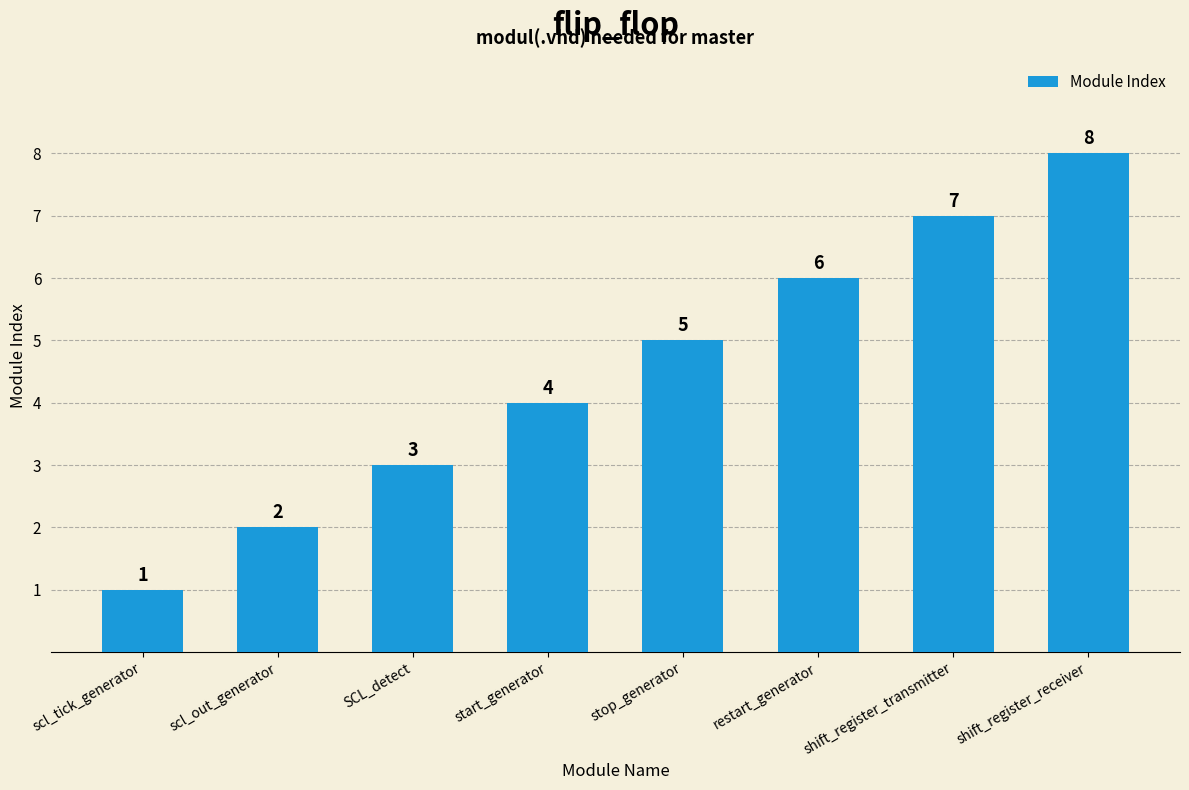

Which label corresponds to the largest value in the chart?

shift_register_receiver